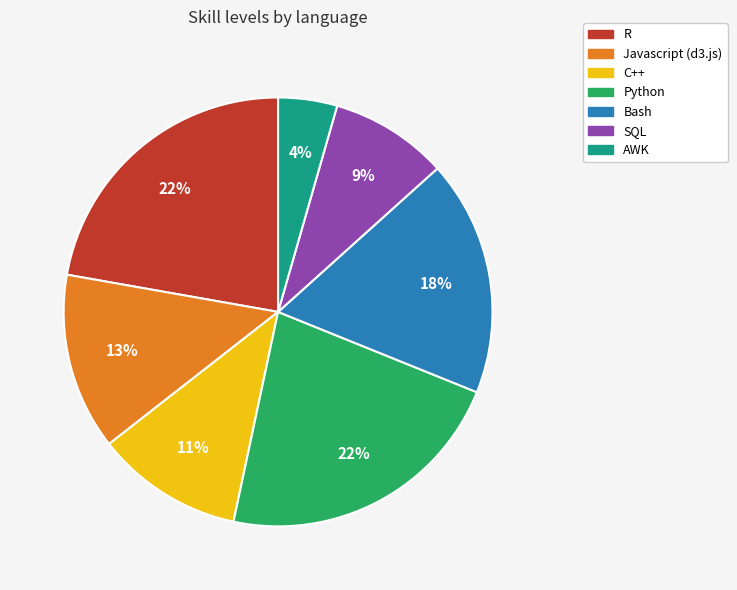

Combined, do R and SQL account for over 50%?

No